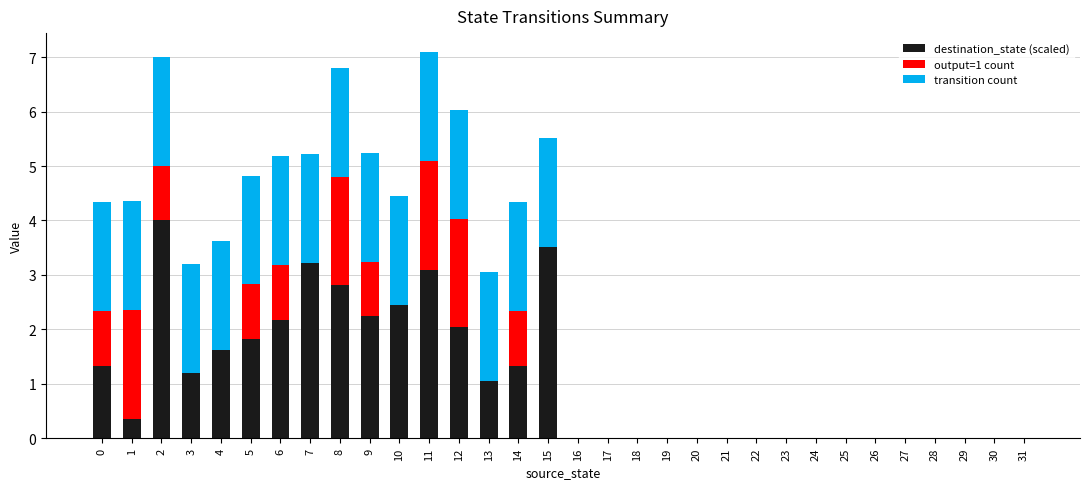

Read the destination_state (scaled) value at 15.

3.5